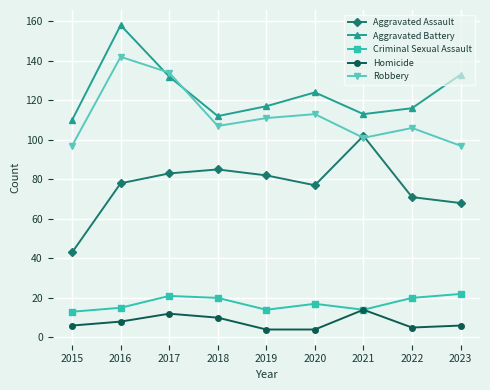

What is the value of the Aggravated Assault point at the 9th from the left?

68